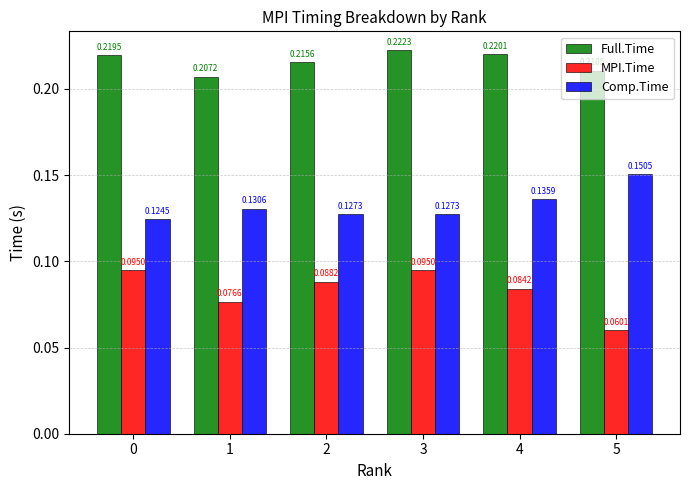

How many Comp.Time values are between 0 and 1?

6